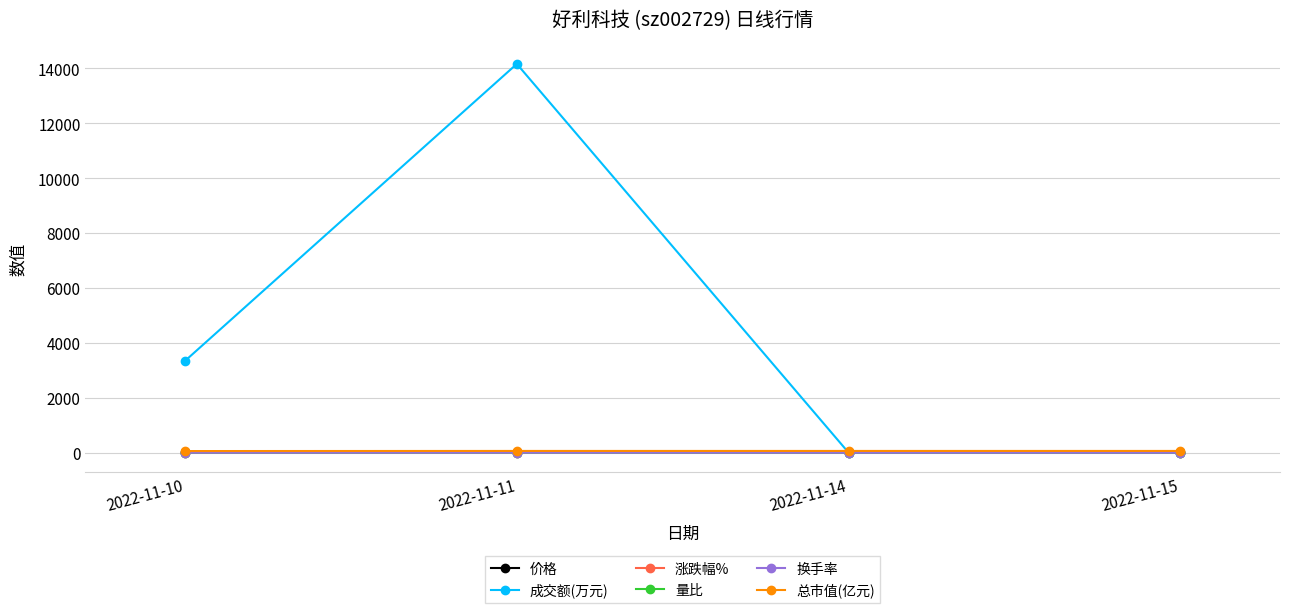

What are all the series names shown in the legend?

价格, 成交额(万元), 涨跌幅%, 量比, 换手率, 总市值(亿元)